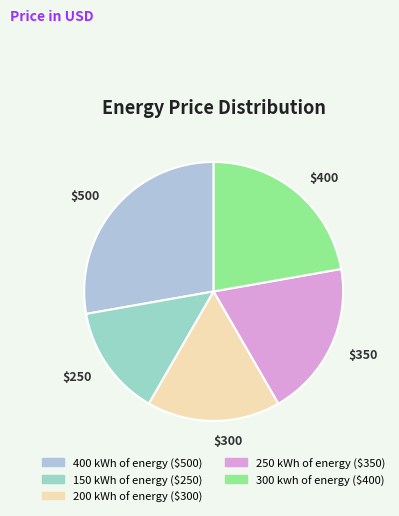

To the nearest percent, what is the combined percentage of 400 kWh of energy and 150 kWh of energy?

42%